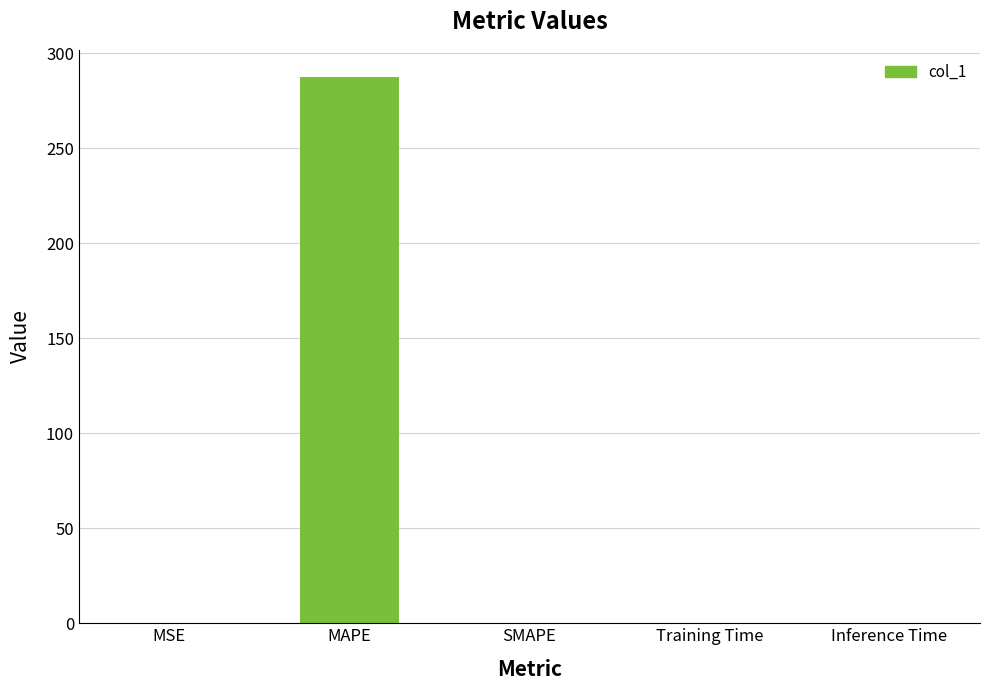

The chart shows a value of 0.0 at SMAPE. True or false?

True